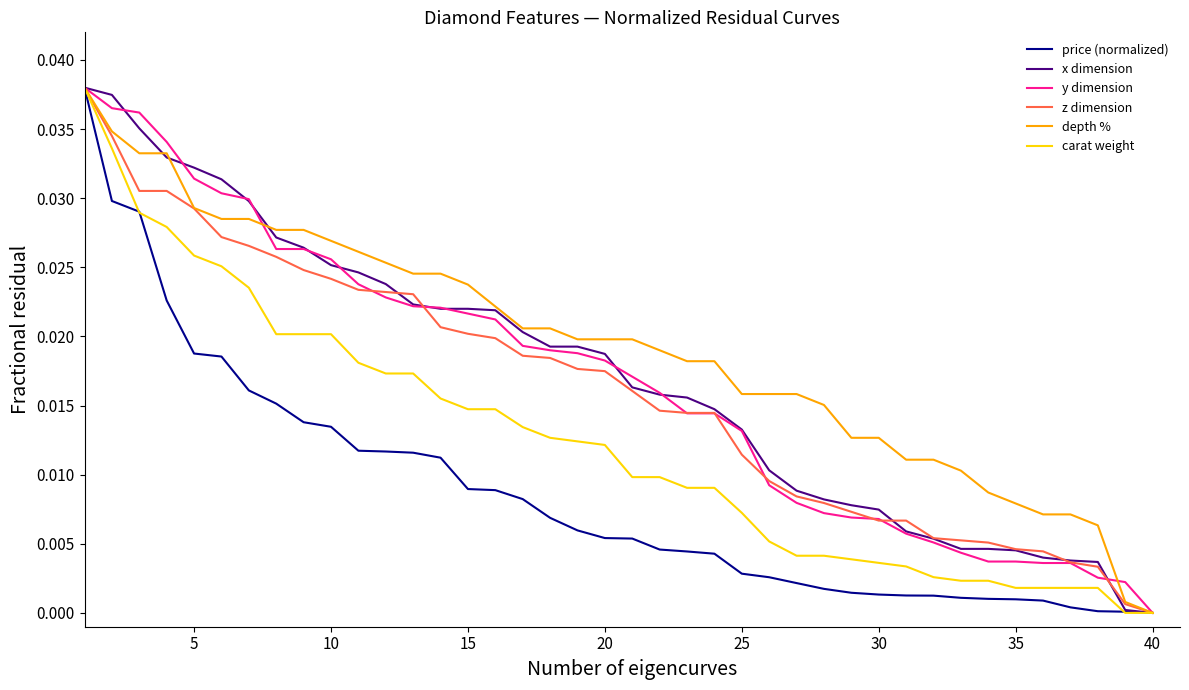

What are all the series names shown in the legend?

price (normalized), x dimension, y dimension, z dimension, depth %, carat weight